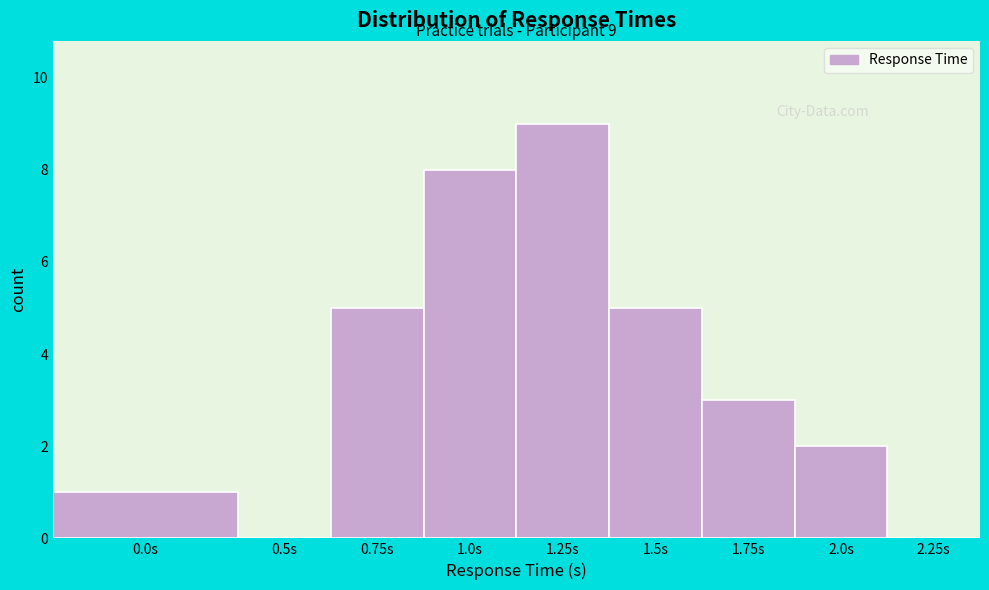

Reading left to right, extract all data points from this chart.

0.0s=1	0.5s=0	0.75s=5	1.0s=8	1.25s=9	1.5s=5	1.75s=3	2.0s=2	2.25s=0